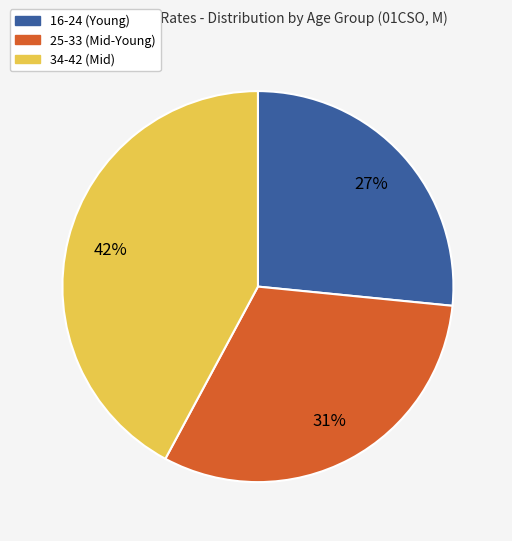

Does any single category account for the majority?

No